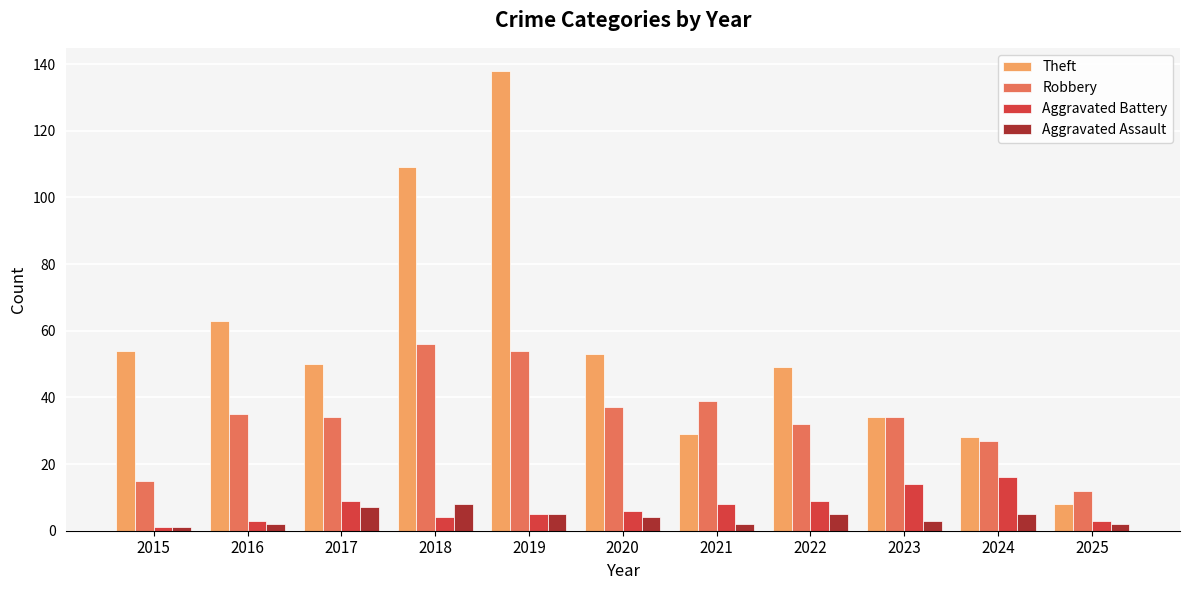

Rank the series by their maximum value, from highest to lowest.

Theft, Robbery, Aggravated Battery, Aggravated Assault